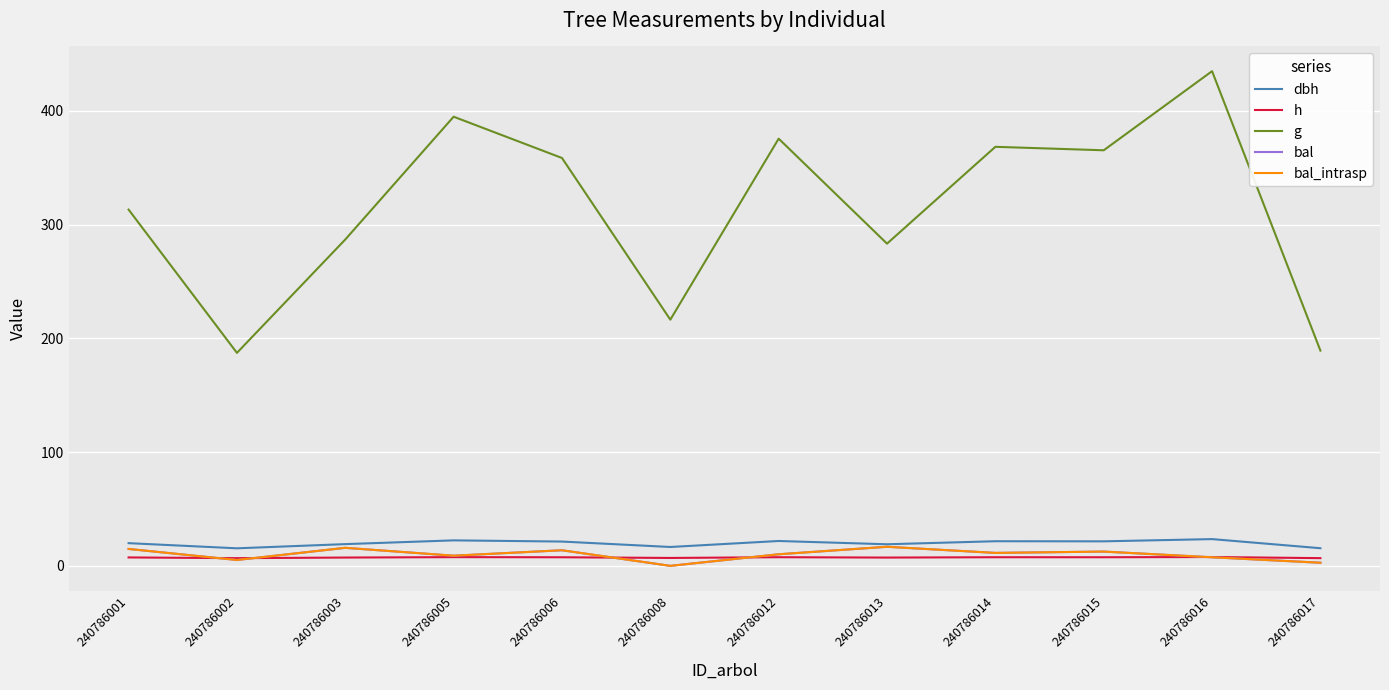

What is the difference between the highest and lowest values at 240786003?

279.7